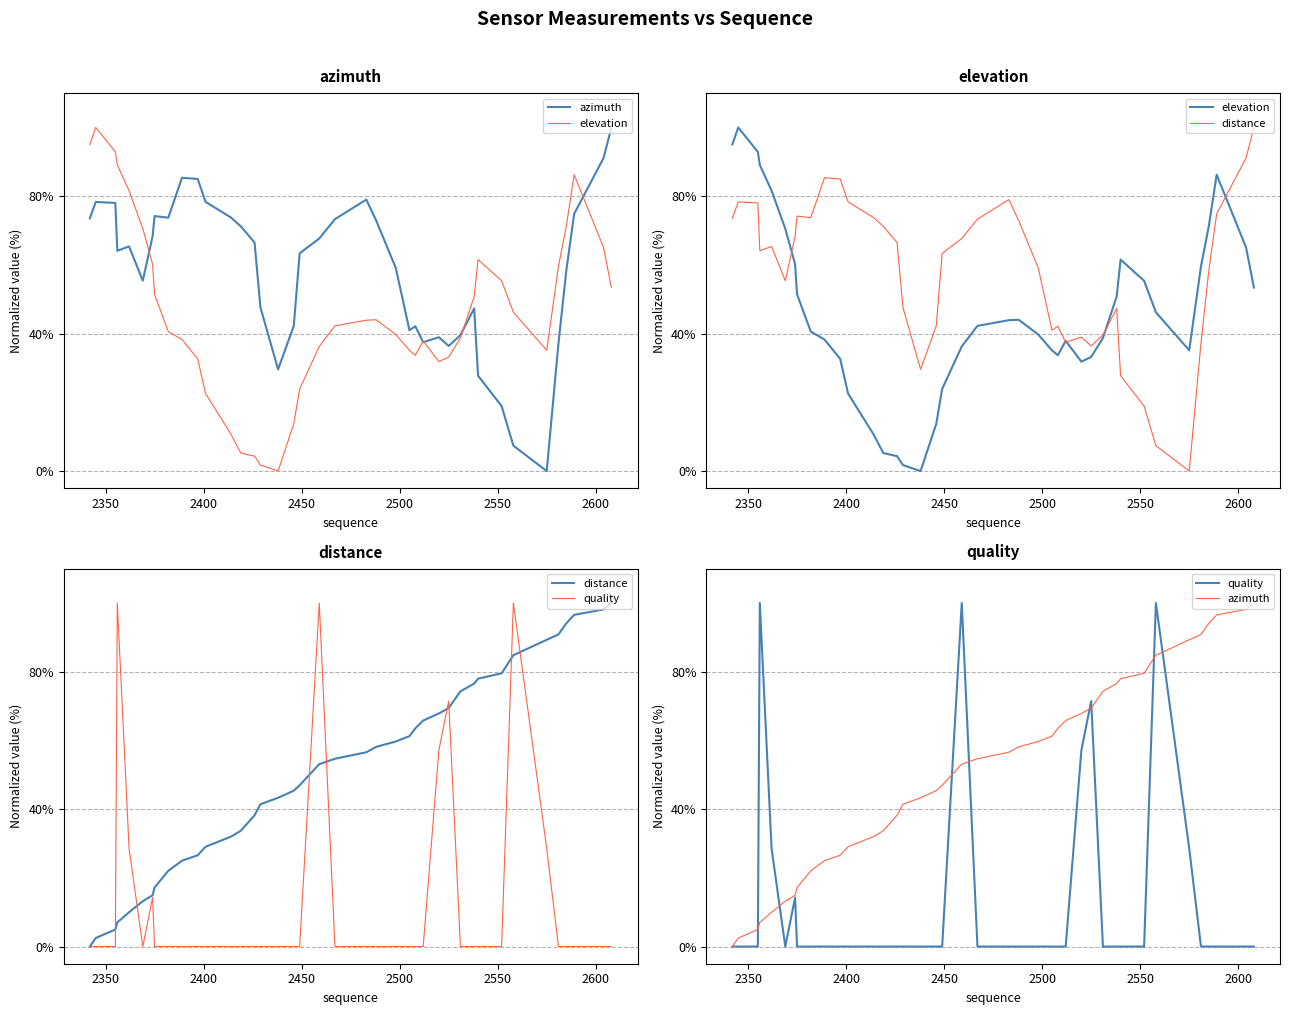

How many lines are shown in the chart?

4